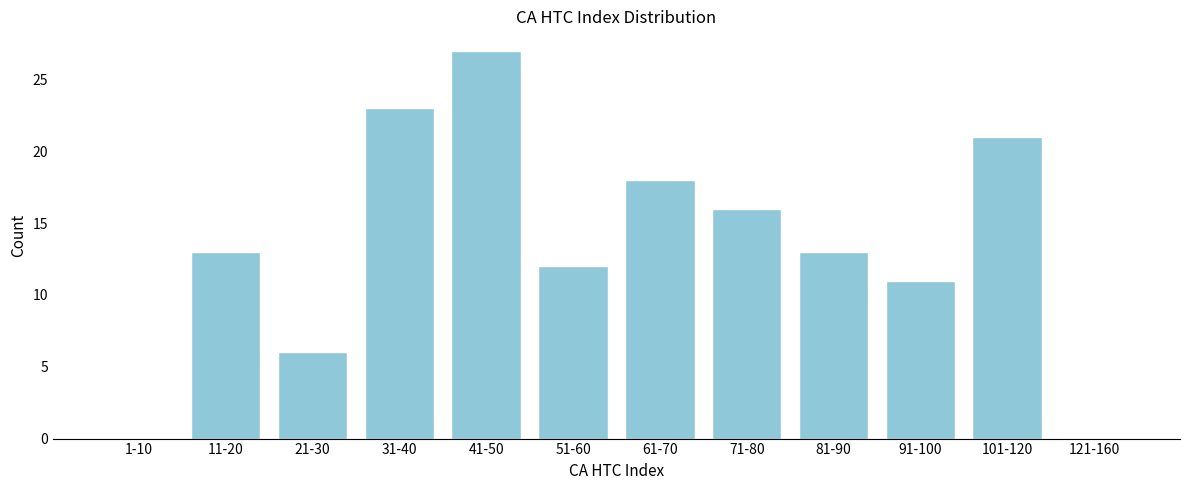

Reading left to right, list all the values displayed in this chart.

1-10=0	11-20=13	21-30=6	31-40=23	41-50=27	51-60=12	61-70=18	71-80=16	81-90=13	91-100=11	101-120=21	121-160=0